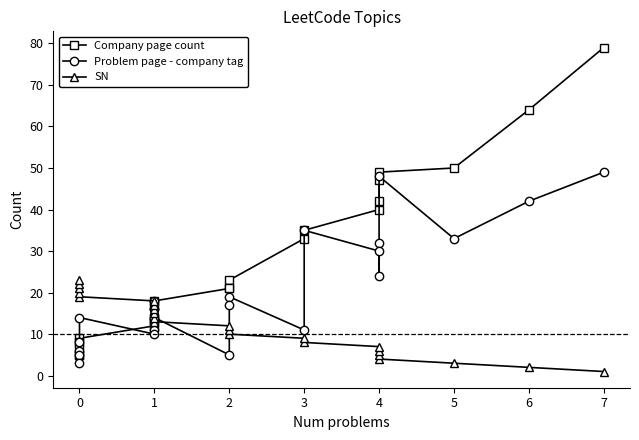

Does the chart have visible grid lines?

No